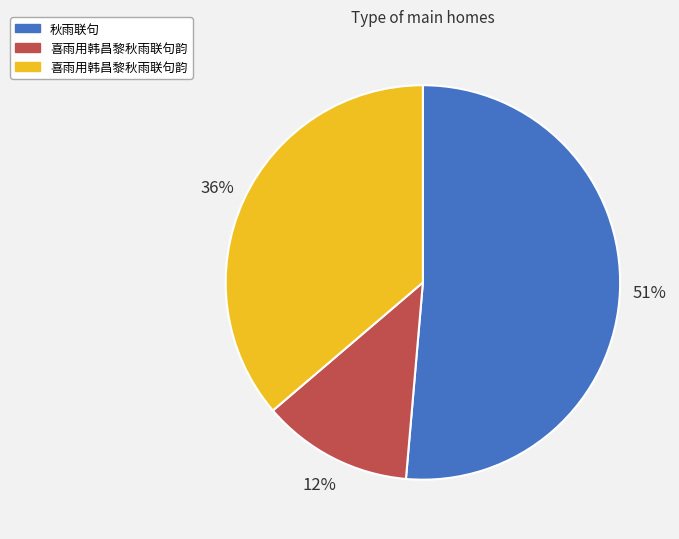

How many segments does this pie chart have?

3